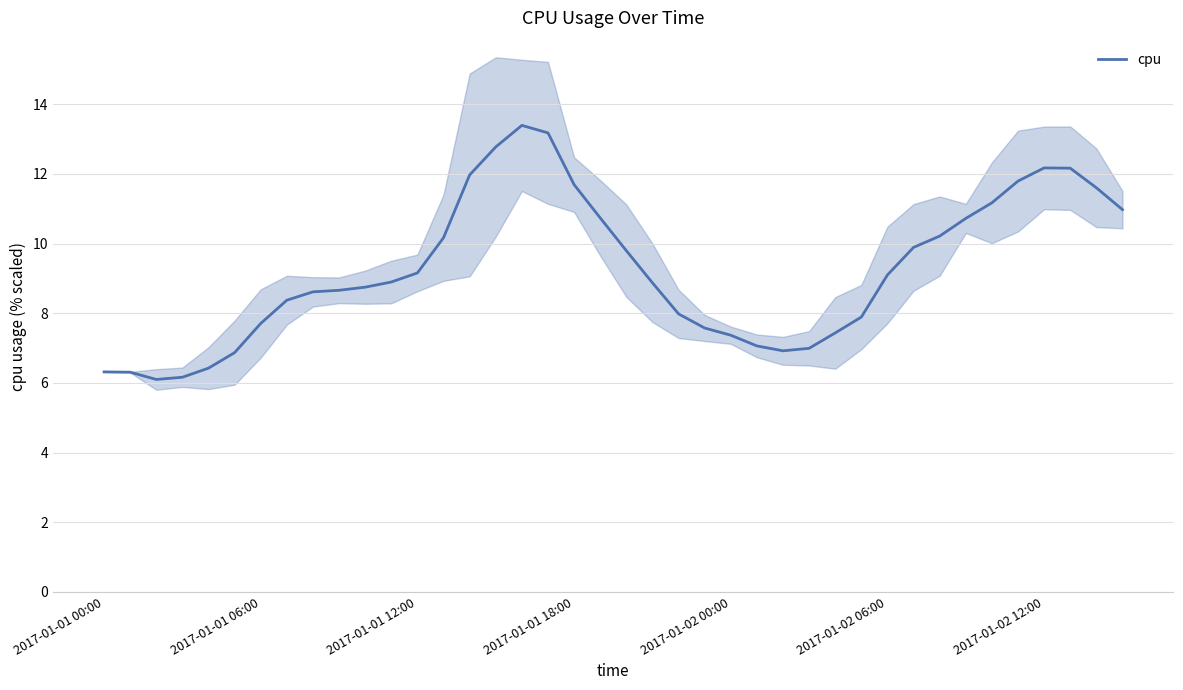

True or false: cpu has a value of 7.4 at 2017-01-02 00:00.

True